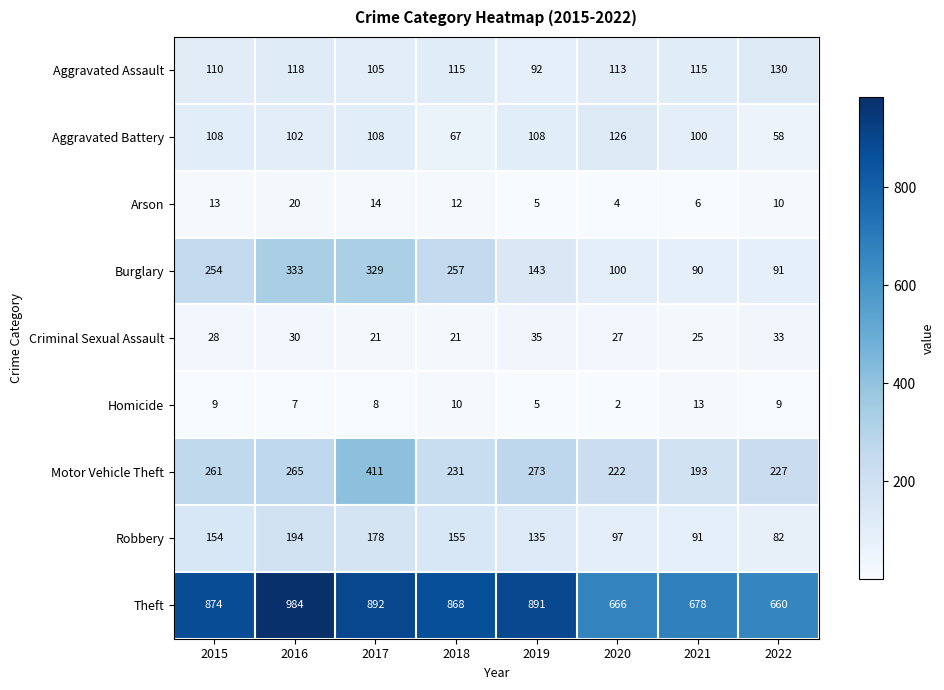

Is the value of Criminal Sexual Assault at 2022 greater than the value of Burglary at 2016?

No